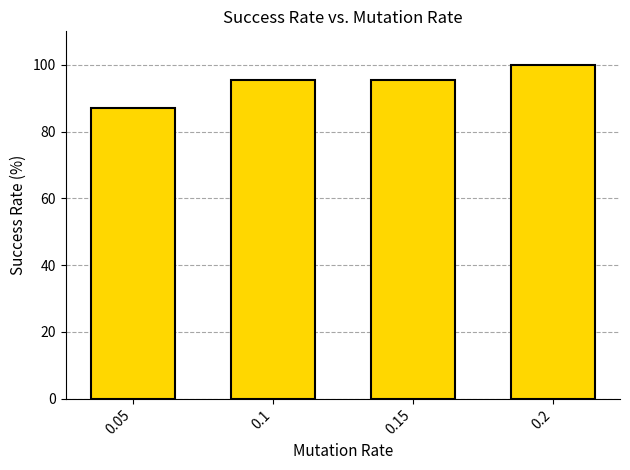

What is the approximate value at 0.05?

87.0